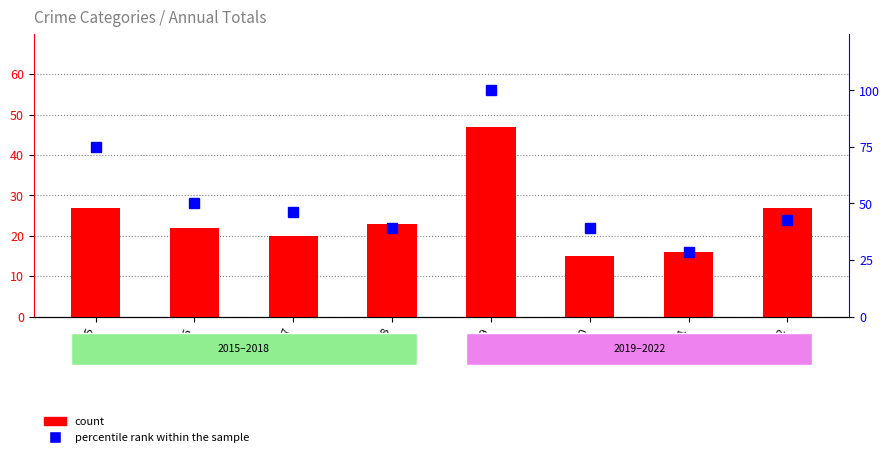

At how many categories does at least one series exceed 53?

2